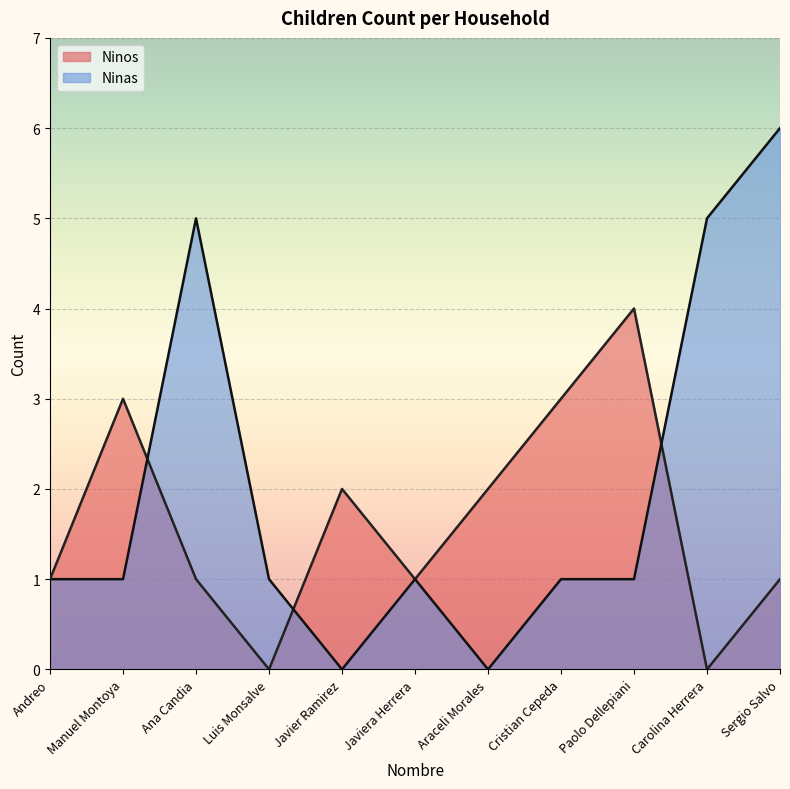

How many distinct data groups are displayed?

2